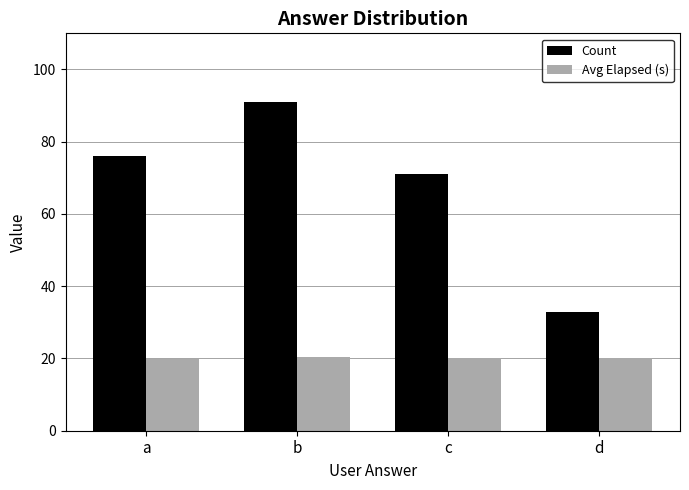

How many bars are there in each group?

2